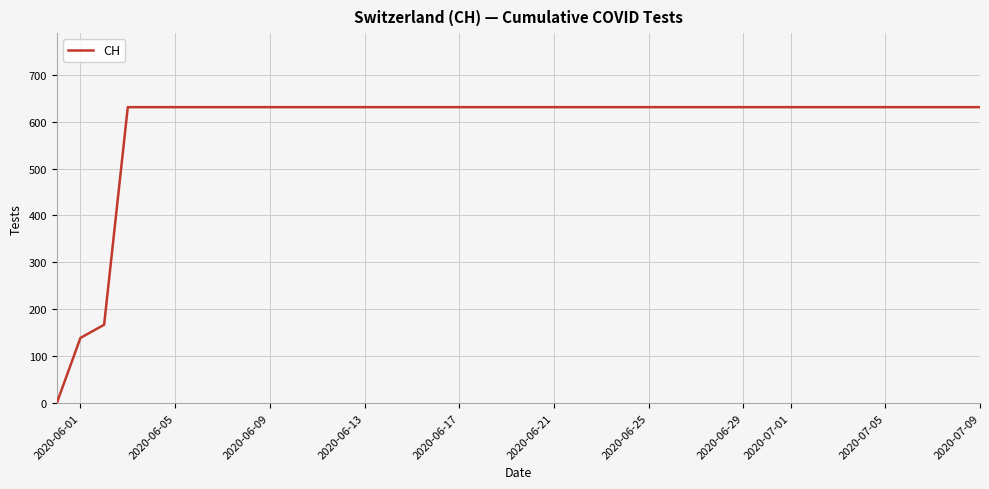

How many series are shown in this chart?

1